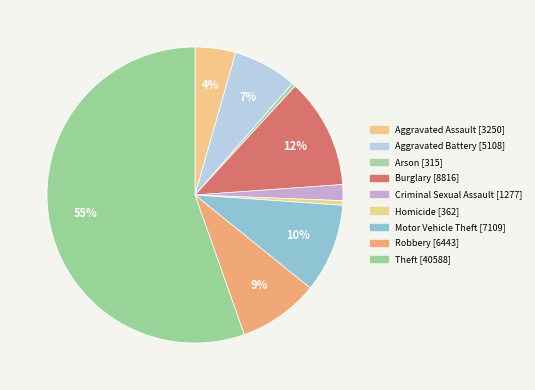

Which category accounts for the majority?

Theft